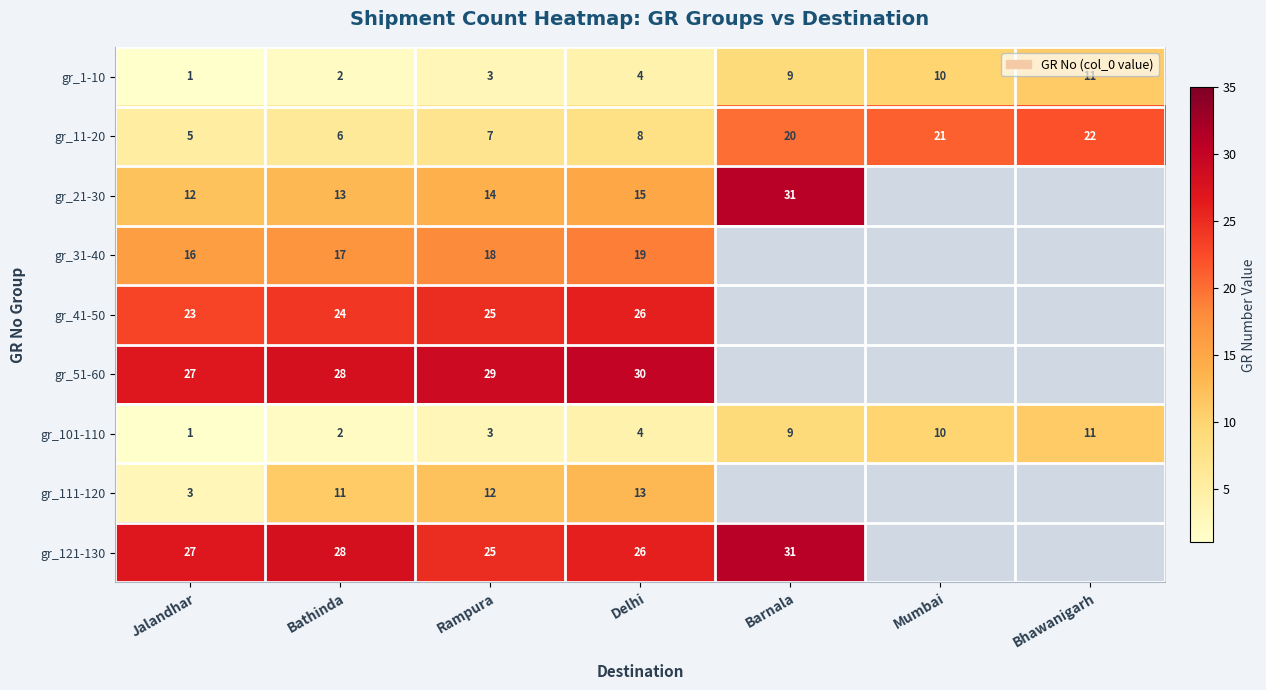

What is the total value across all series at Bathinda?

131